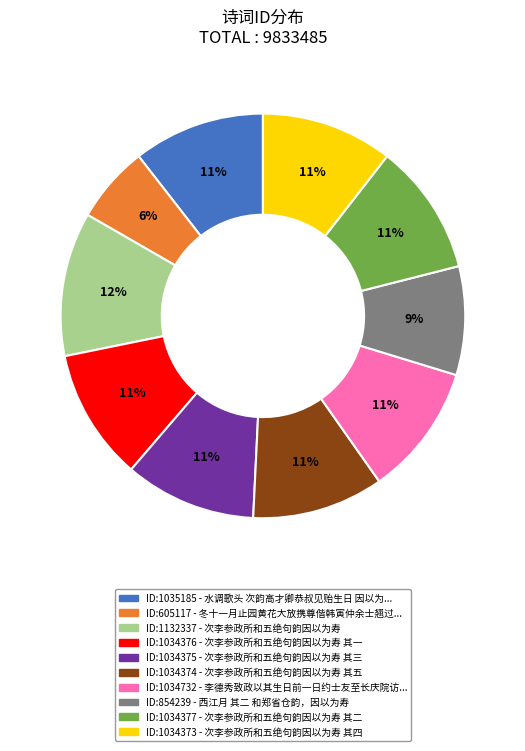

Is there a majority slice in this chart?

No